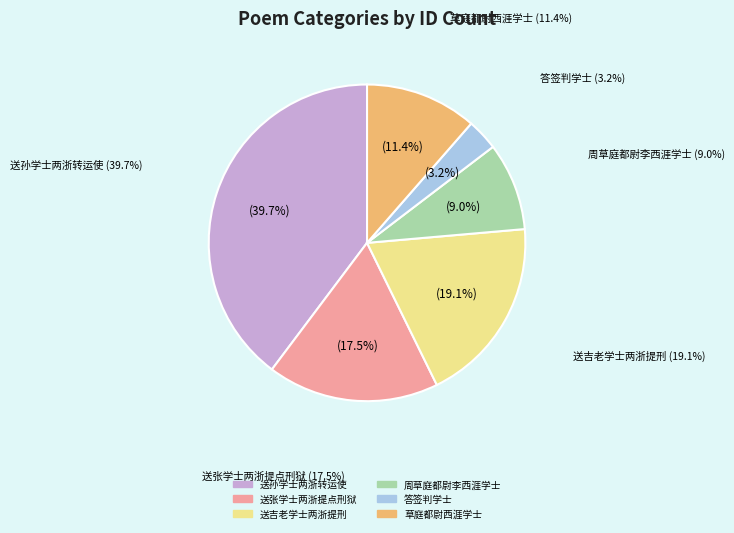

How many segments does this pie chart have?

6